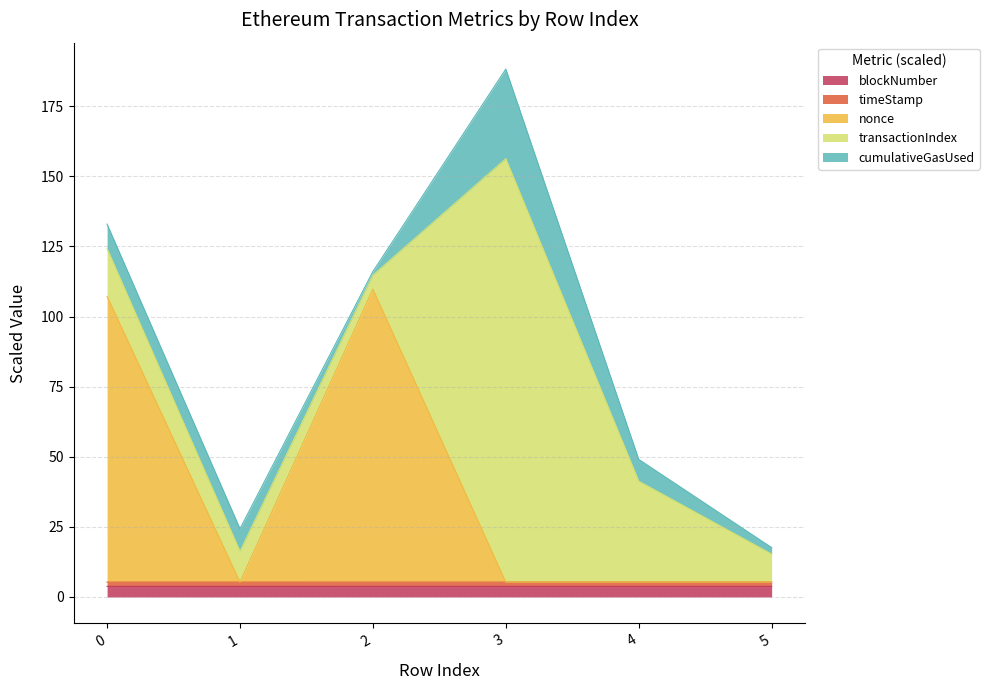

The value of nonce at 4 is 8.9. True or false?

False